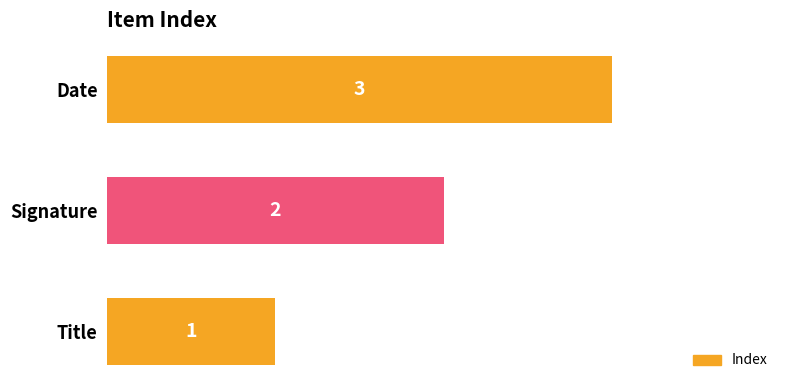

What is the difference between the second highest and minimum values?

1